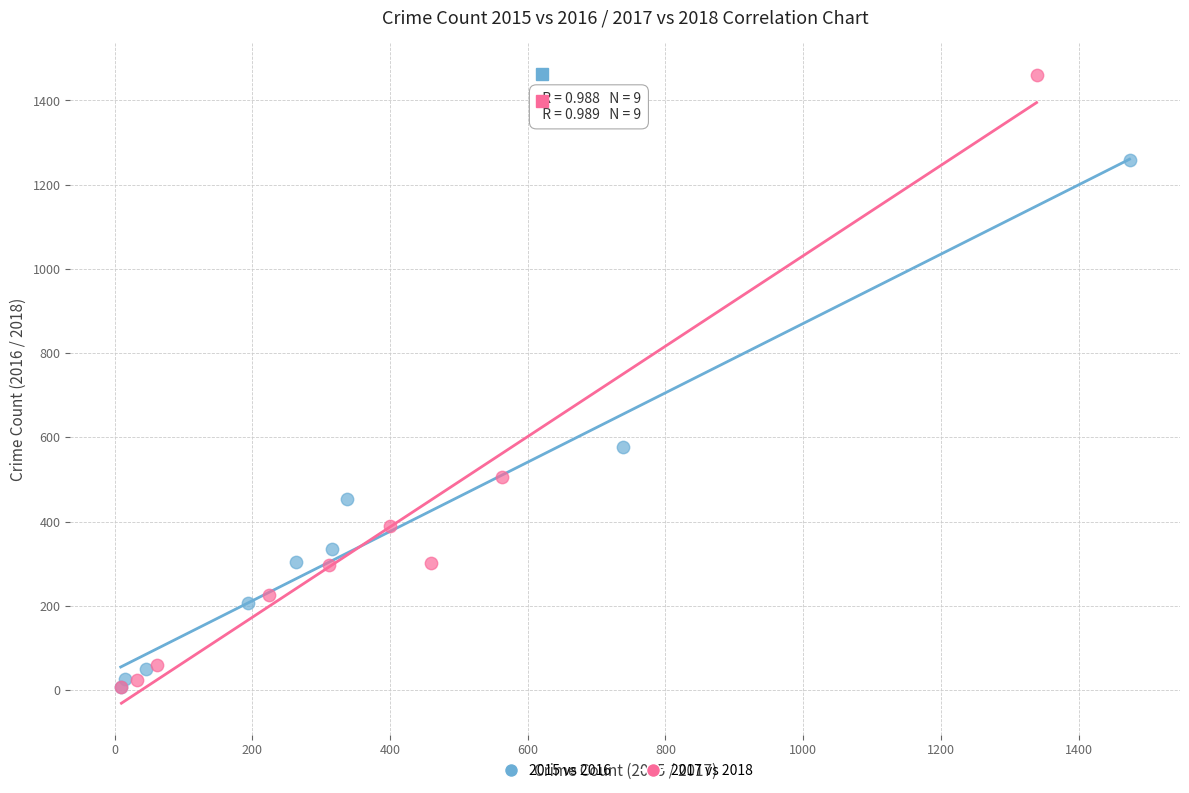

Which series has the widest spread of Y values?

2017 vs 2018